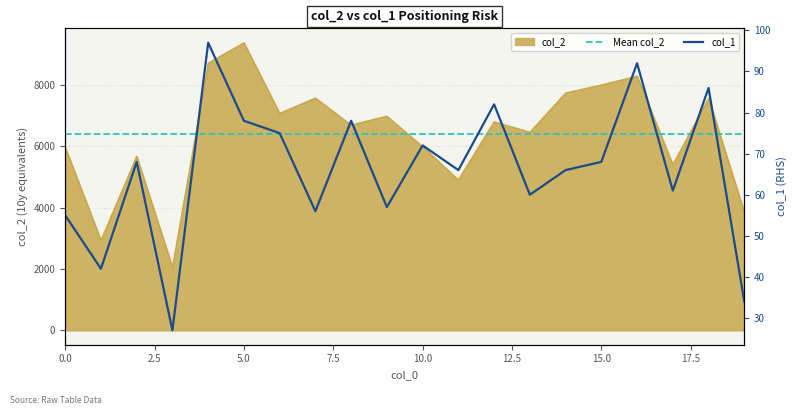

How many distinct data groups are displayed?

2